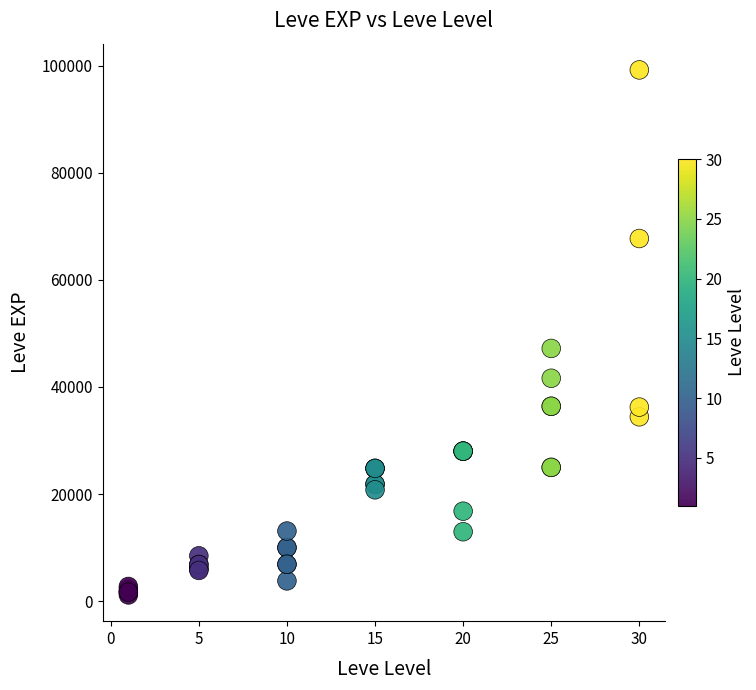

What Y value in the scatter plot is closest to 50190?

47200